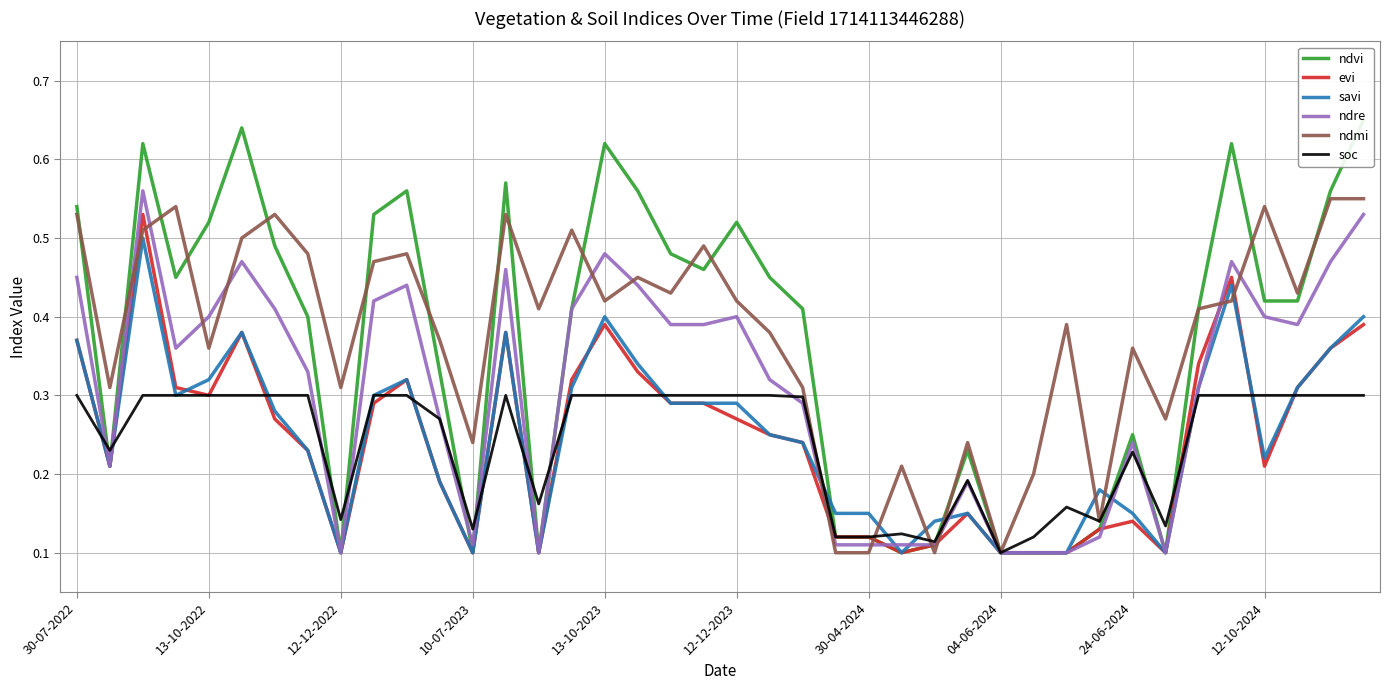

Read the ndre value at 15.

0.4